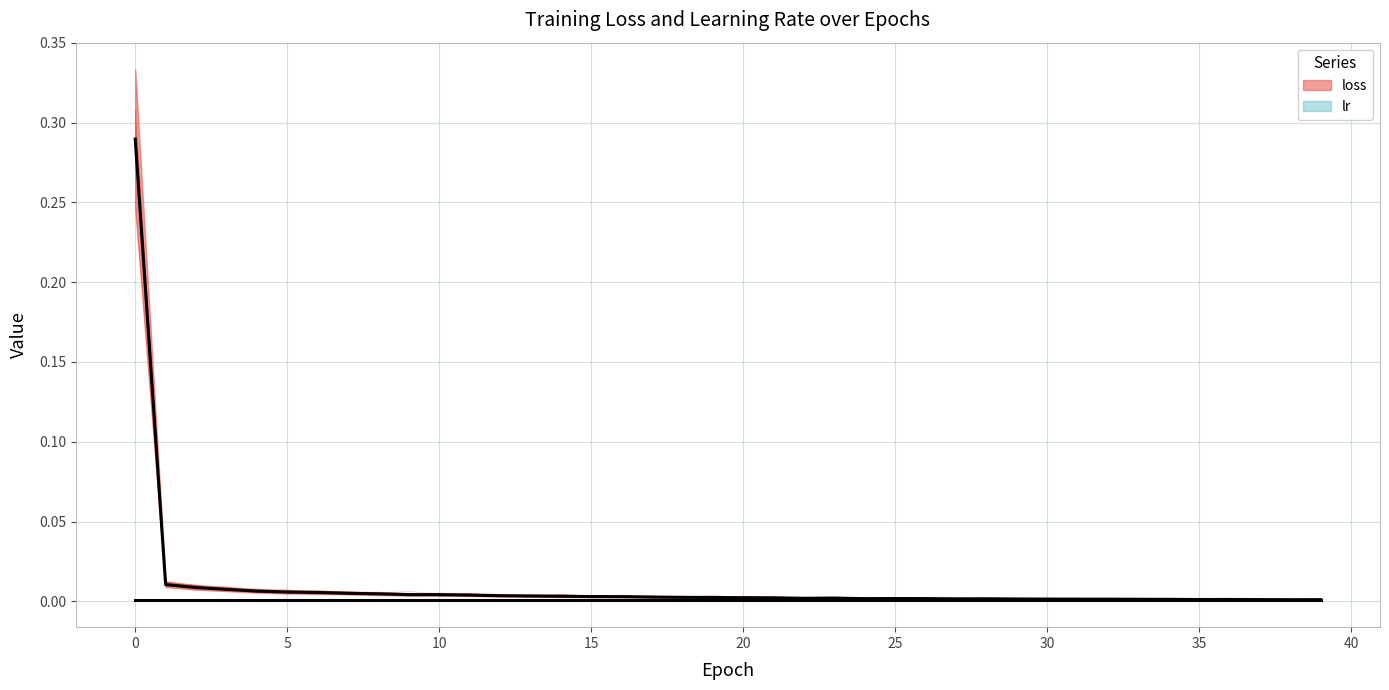

At which category does the data reach its first local valley?

22